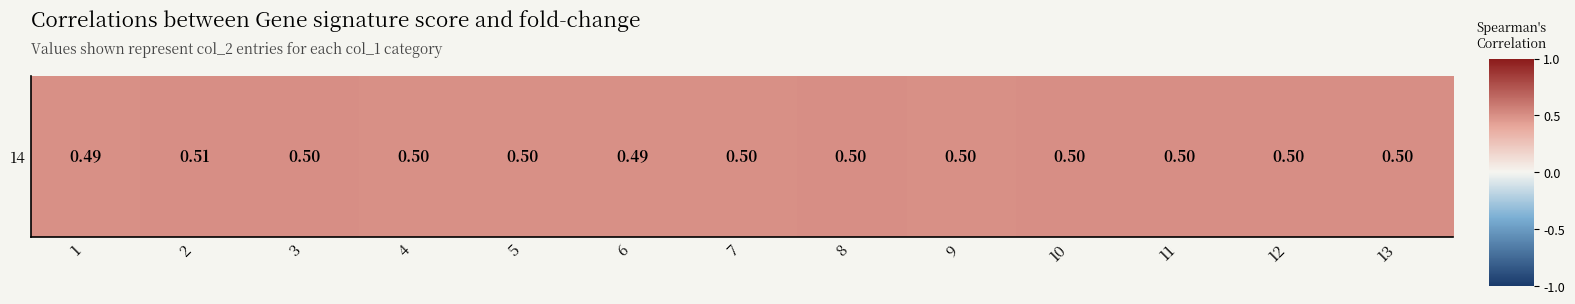

What is the sum of the values at 13 and 7?

1.0